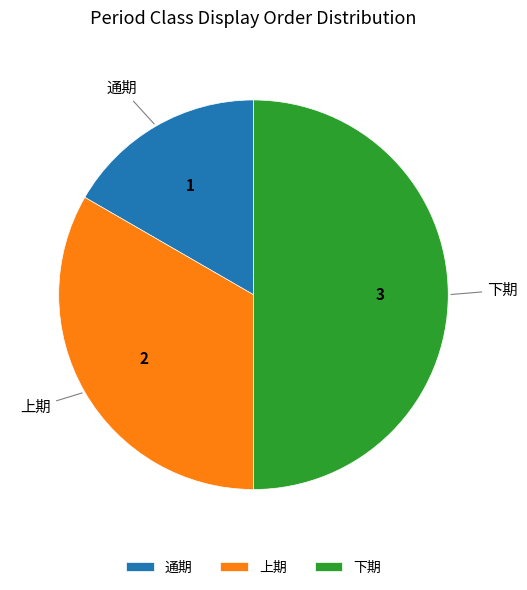

What is the ratio of the value at 下期 to the value at 上期?

1.5